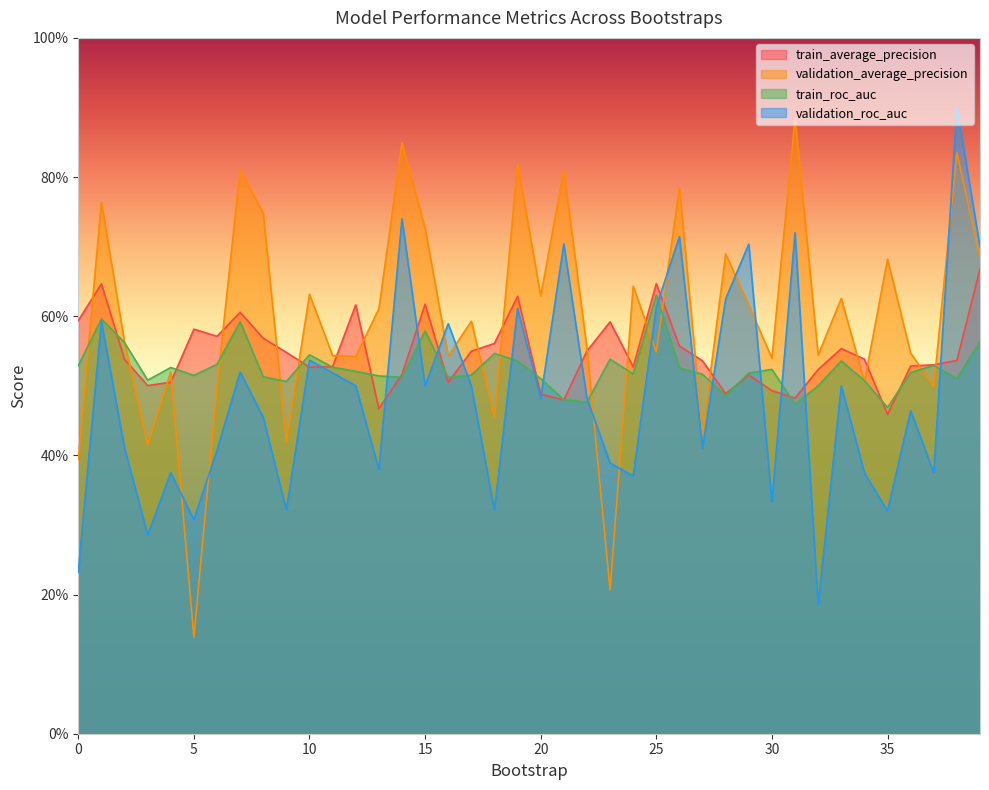

What are all the series names shown in the legend?

train_average_precision, validation_average_precision, train_roc_auc, validation_roc_auc